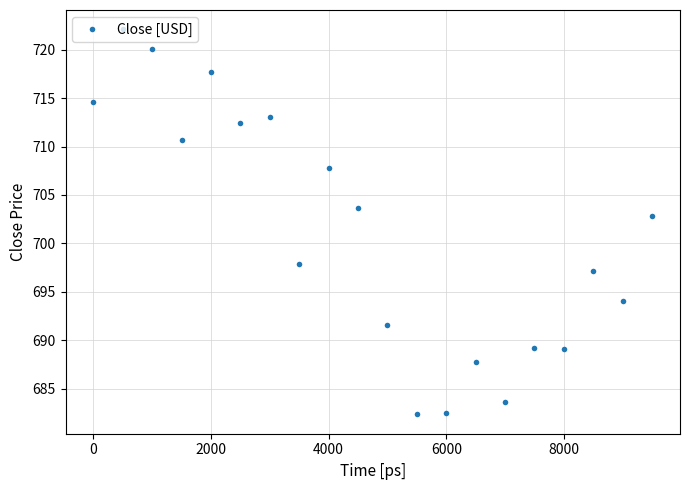

What is the minimum value shown in the chart?

682.3